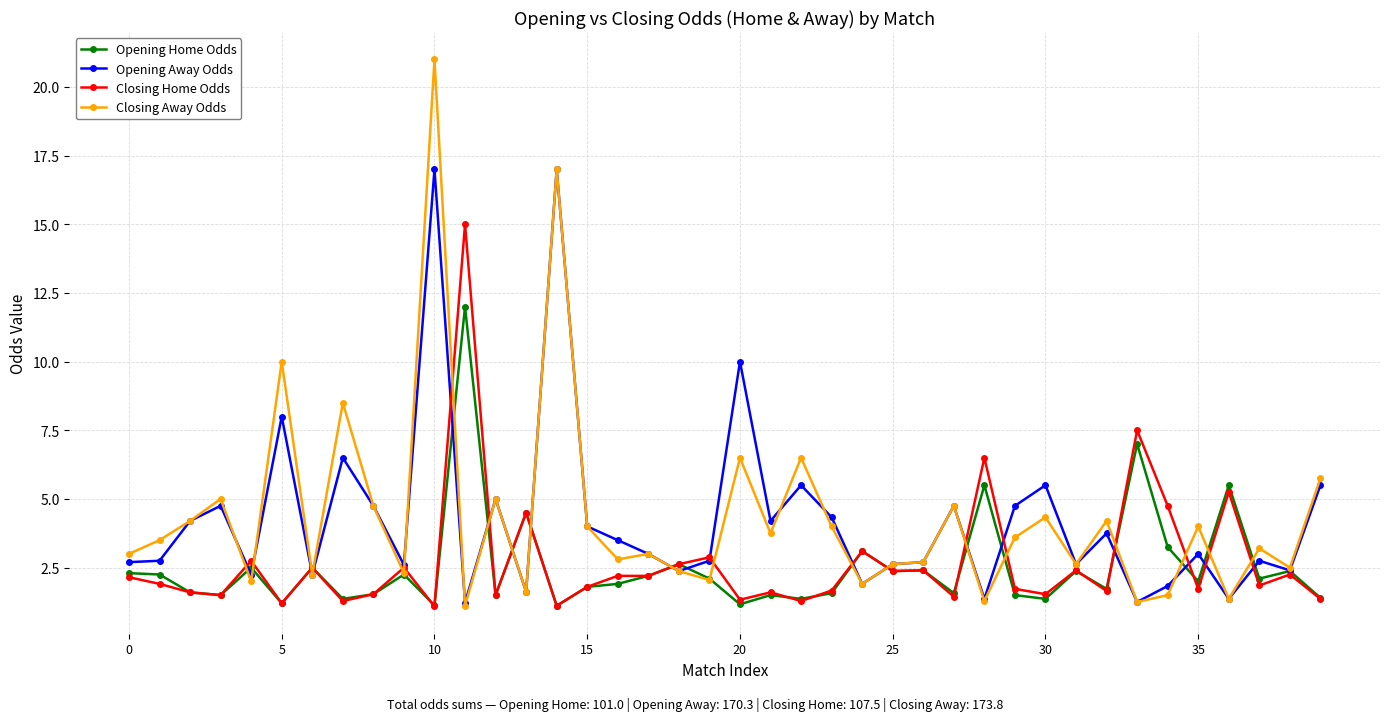

Rank the series by their maximum value, from lowest to highest.

Opening Home Odds, Closing Home Odds, Opening Away Odds, Closing Away Odds